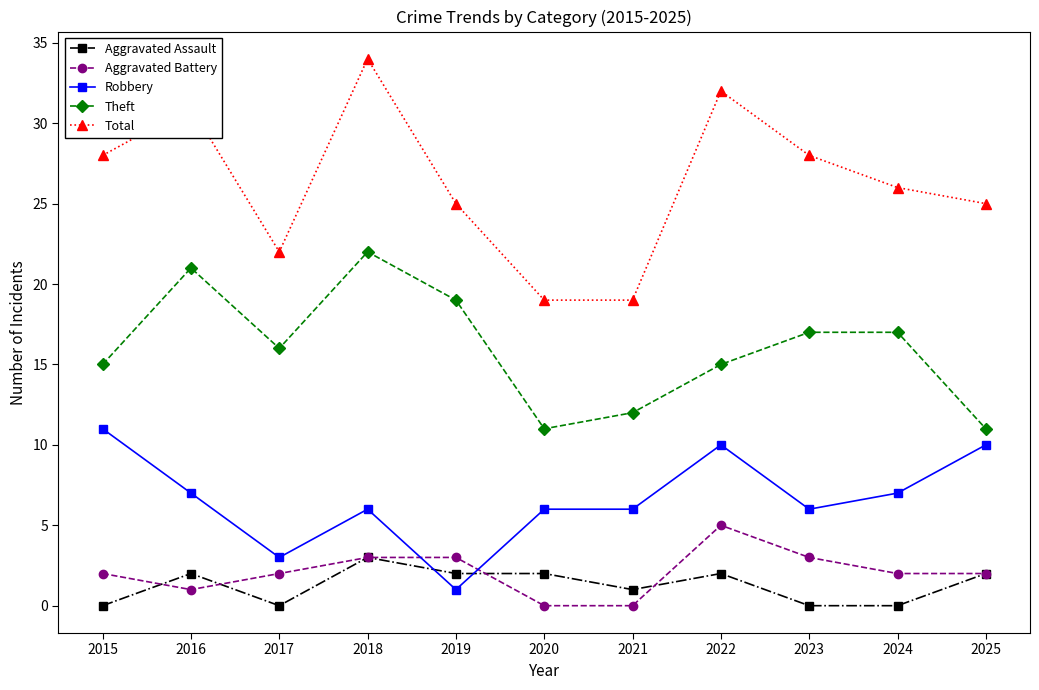

Reading right to left, list all the values displayed in this chart.

Aggravated Assault: 2	0	0	2	1	2	2	3	0	2	0
Aggravated Battery: 2	2	3	5	0	0	3	3	2	1	2
Robbery: 10	7	6	10	6	6	1	6	3	7	11
Theft: 11	17	17	15	12	11	19	22	16	21	15
Total: 25	26	28	32	19	19	25	34	22	31	28